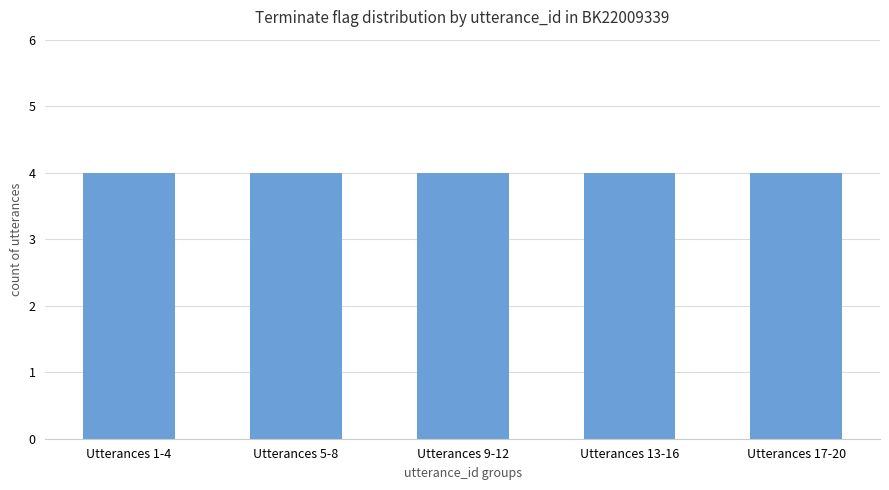

True or false: the data shows 1 at 6.

False